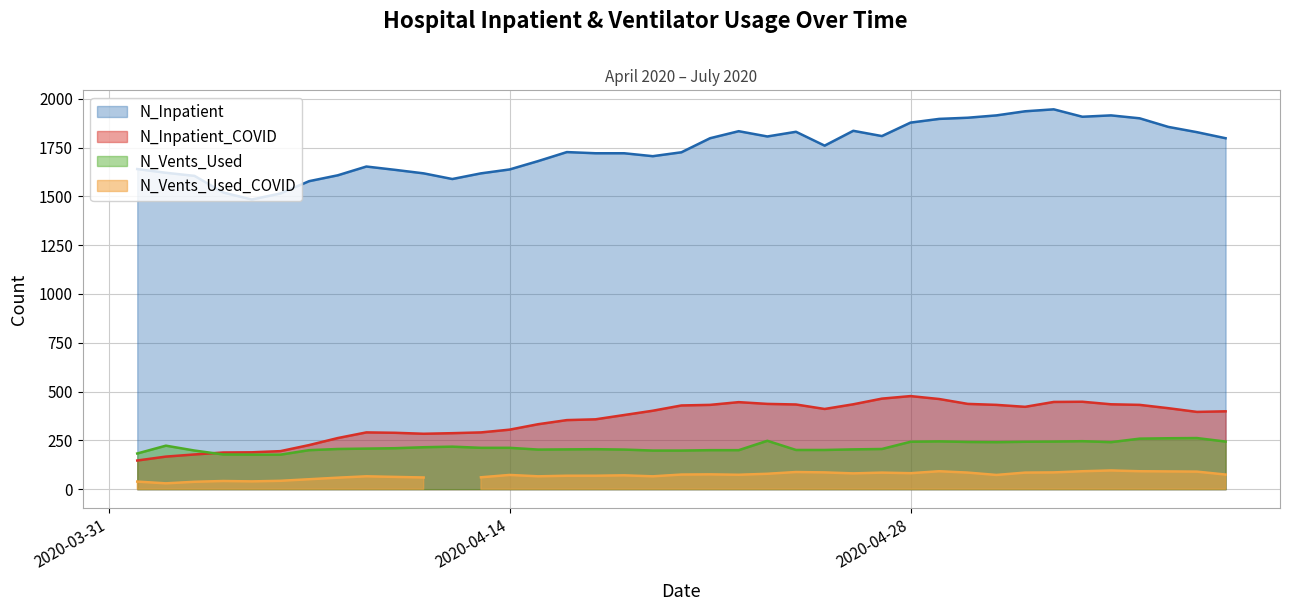

What is the maximum value for N_Vents_Used?

262